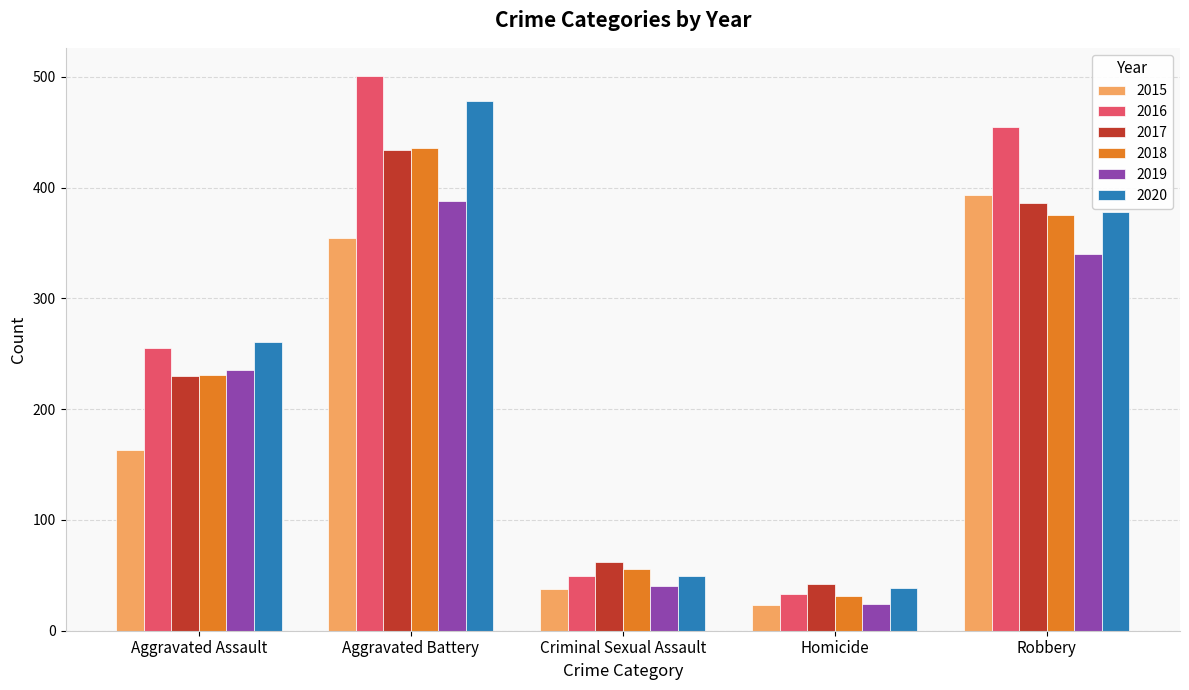

Reading left to right, list all the values displayed in this chart.

2015: Aggravated Assault=163	Aggravated Battery=354	Criminal Sexual Assault=38	Homicide=23	Robbery=393
2016: Aggravated Assault=255	Aggravated Battery=501	Criminal Sexual Assault=49	Homicide=33	Robbery=455
2017: Aggravated Assault=230	Aggravated Battery=434	Criminal Sexual Assault=62	Homicide=42	Robbery=386
2018: Aggravated Assault=231	Aggravated Battery=436	Criminal Sexual Assault=56	Homicide=31	Robbery=375
2019: Aggravated Assault=235	Aggravated Battery=388	Criminal Sexual Assault=40	Homicide=24	Robbery=340
2020: Aggravated Assault=261	Aggravated Battery=478	Criminal Sexual Assault=49	Homicide=39	Robbery=378